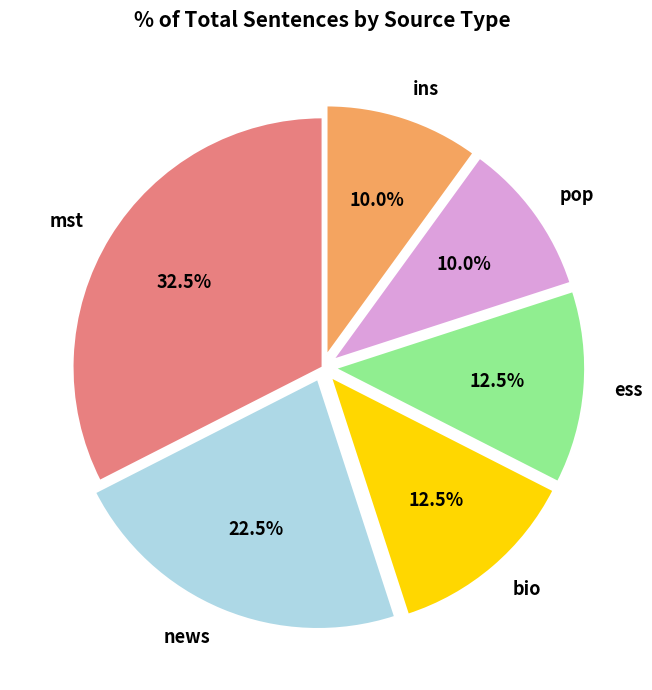

Is it true that bio is 43% of the pie?

False